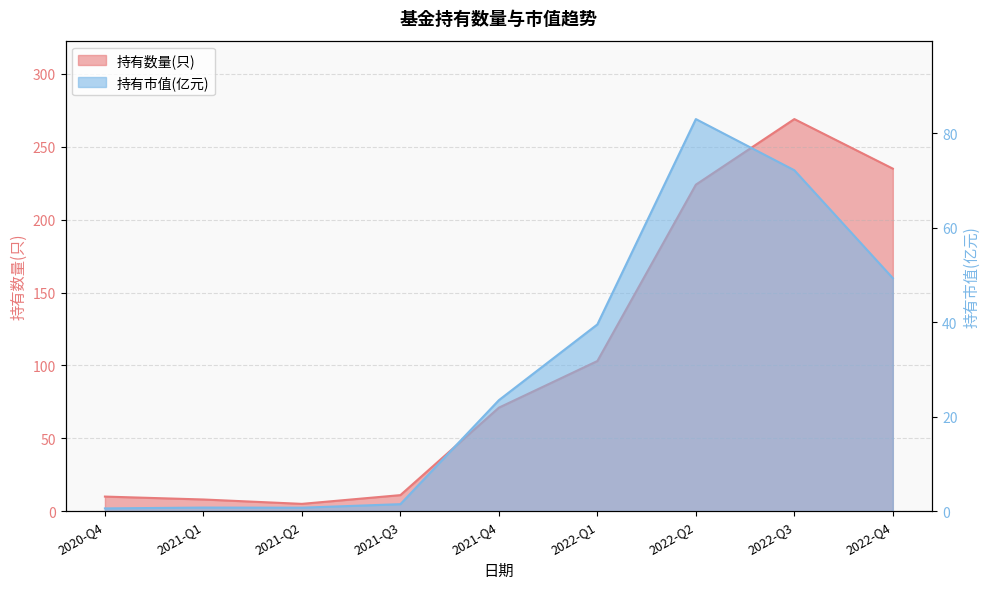

Count the number of data series in this chart.

2